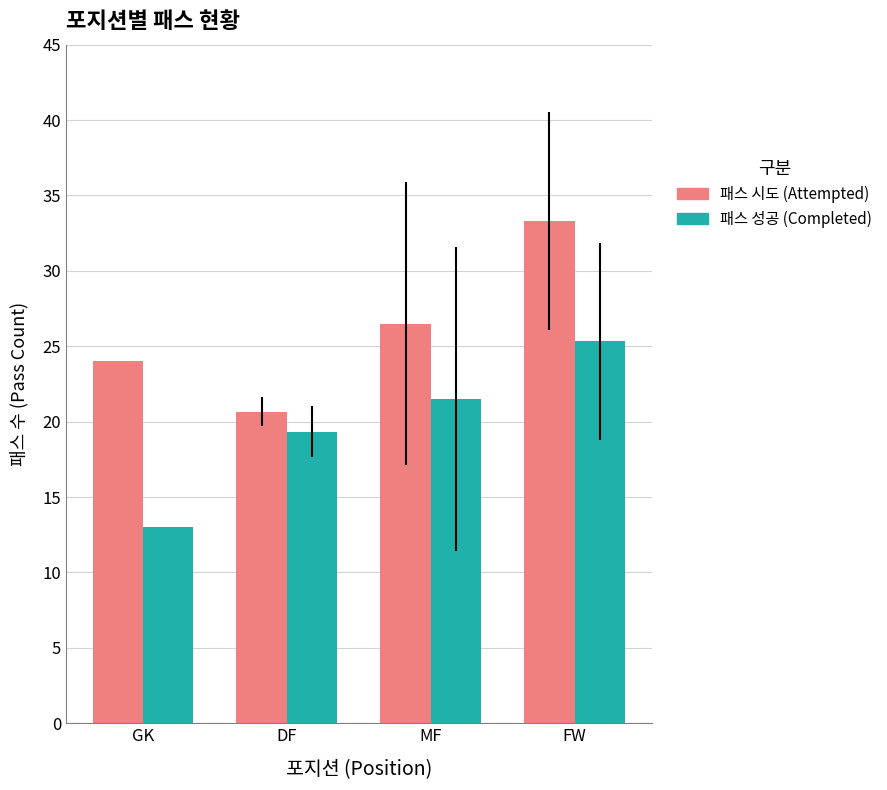

What is the spread (max minus min) of values at GK?

11.0